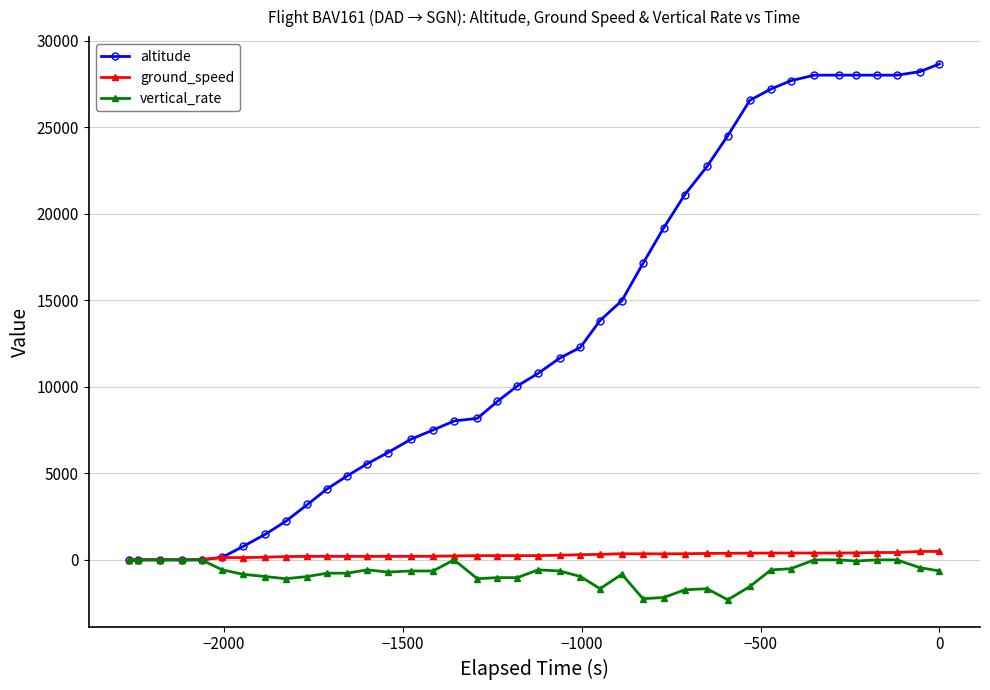

Which series has the widest spread of values?

altitude